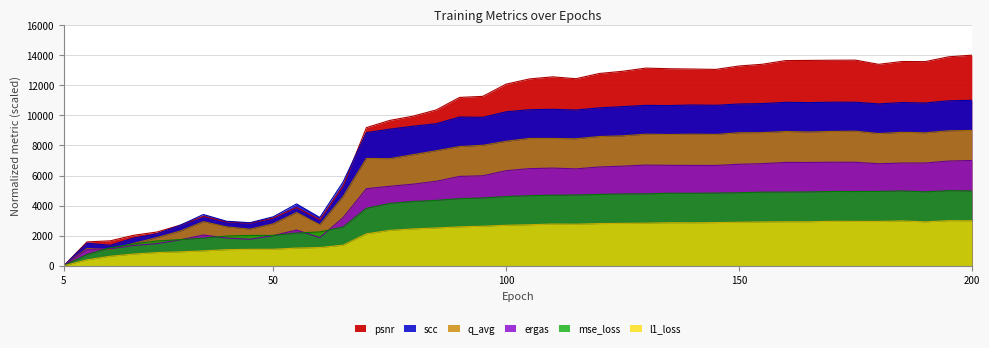

At which label is psnr closest to 7000?

65